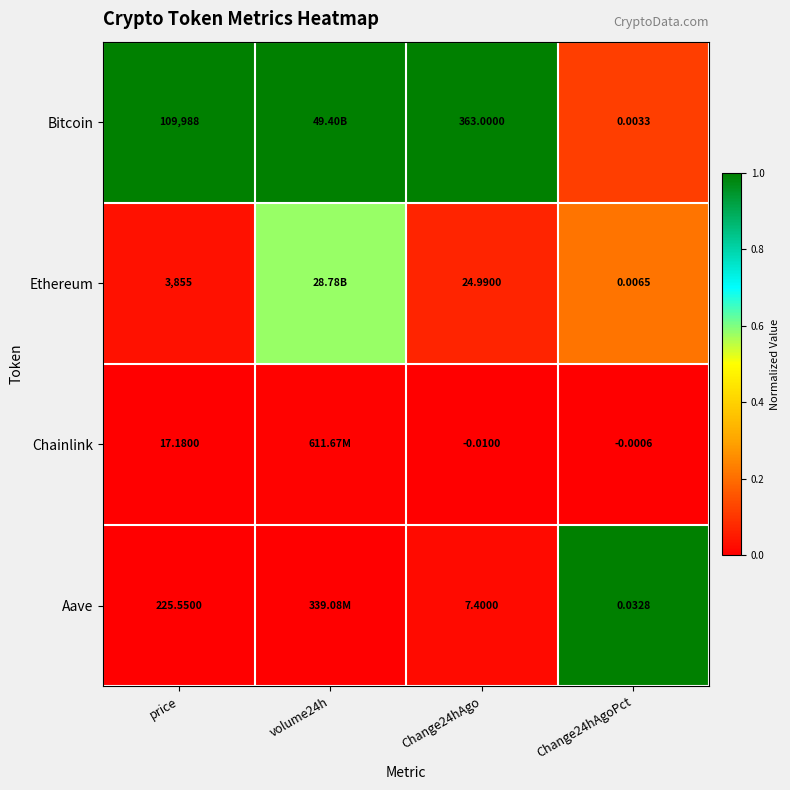

Is the value of Chainlink at price greater than the value of Bitcoin at Change24hAgo?

No